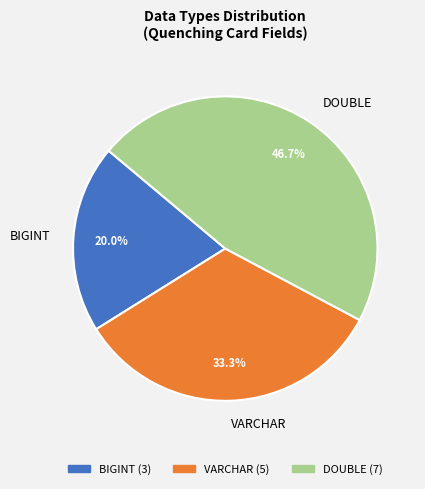

Which category has the biggest portion of the pie?

DOUBLE